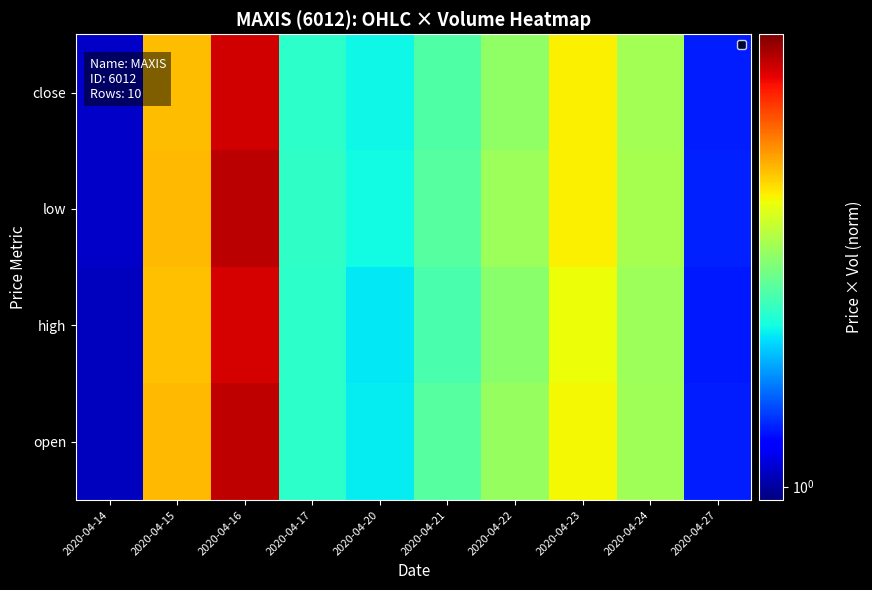

At which category is the sum across all series the highest?

2020-04-16